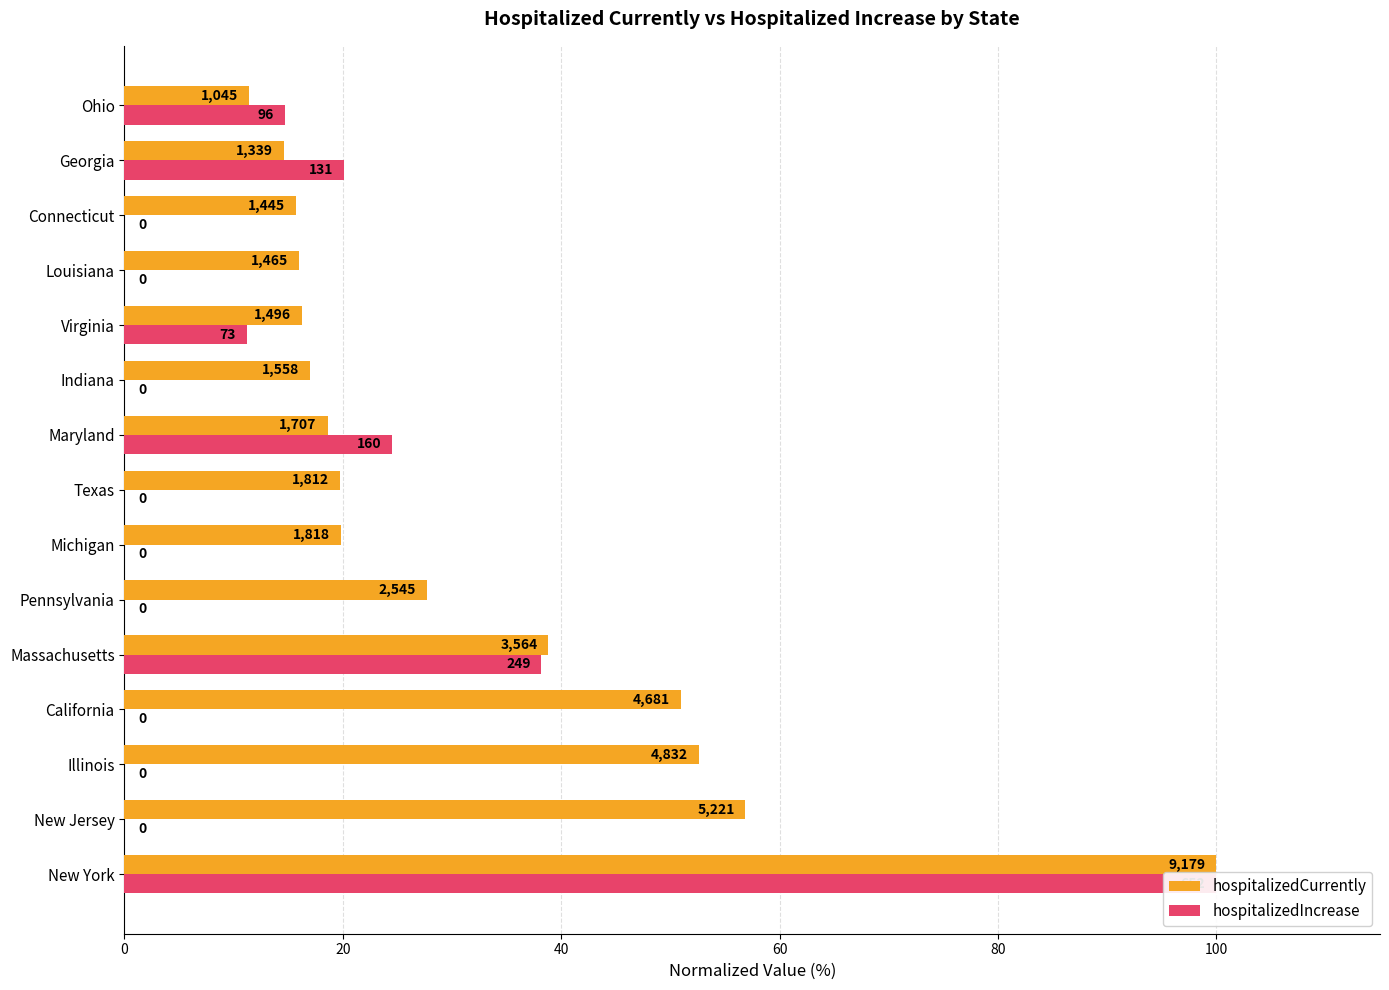

Reading right to left, extract all data points from this chart.

hospitalizedCurrently: 11.4	14.6	15.7	16.0	16.3	17.0	18.6	19.7	19.8	27.7	38.8	51.0	52.6	56.9	100.0
hospitalizedIncrease: 14.7	20.1	0.0	0.0	11.2	0.0	24.5	0.0	0.0	0.0	38.2	0.0	0.0	0.0	100.0